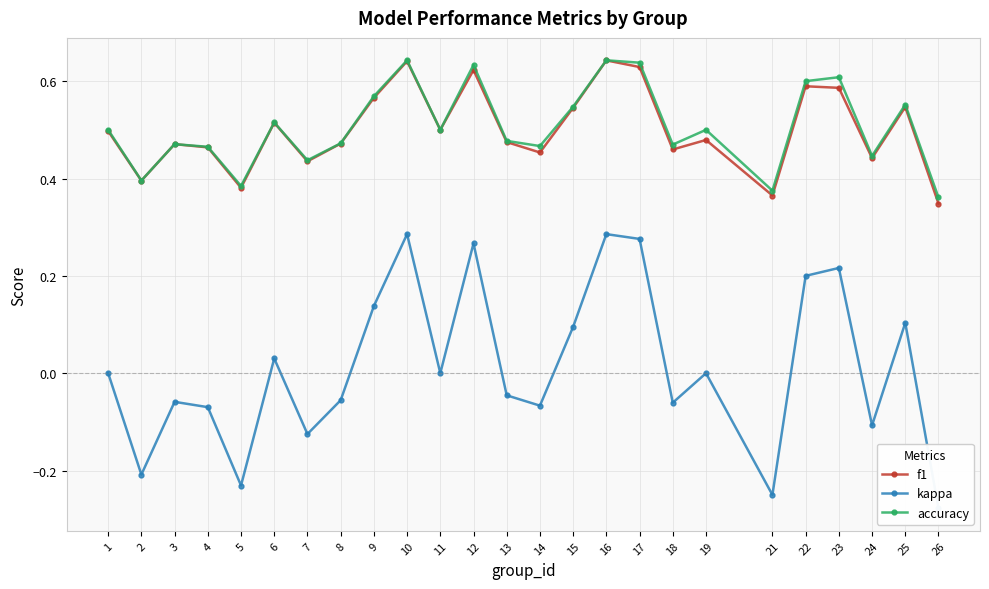

What is the value of the f1 point at the 21st from the left?

0.6